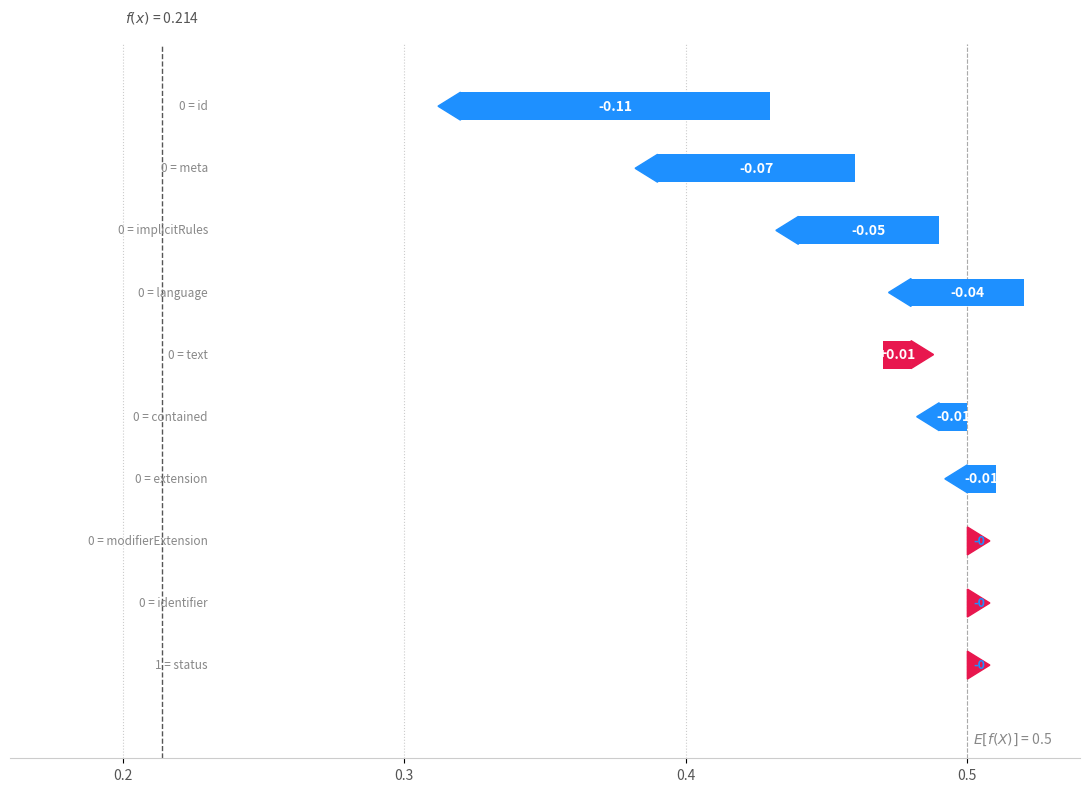

How many series are shown in this chart?

2